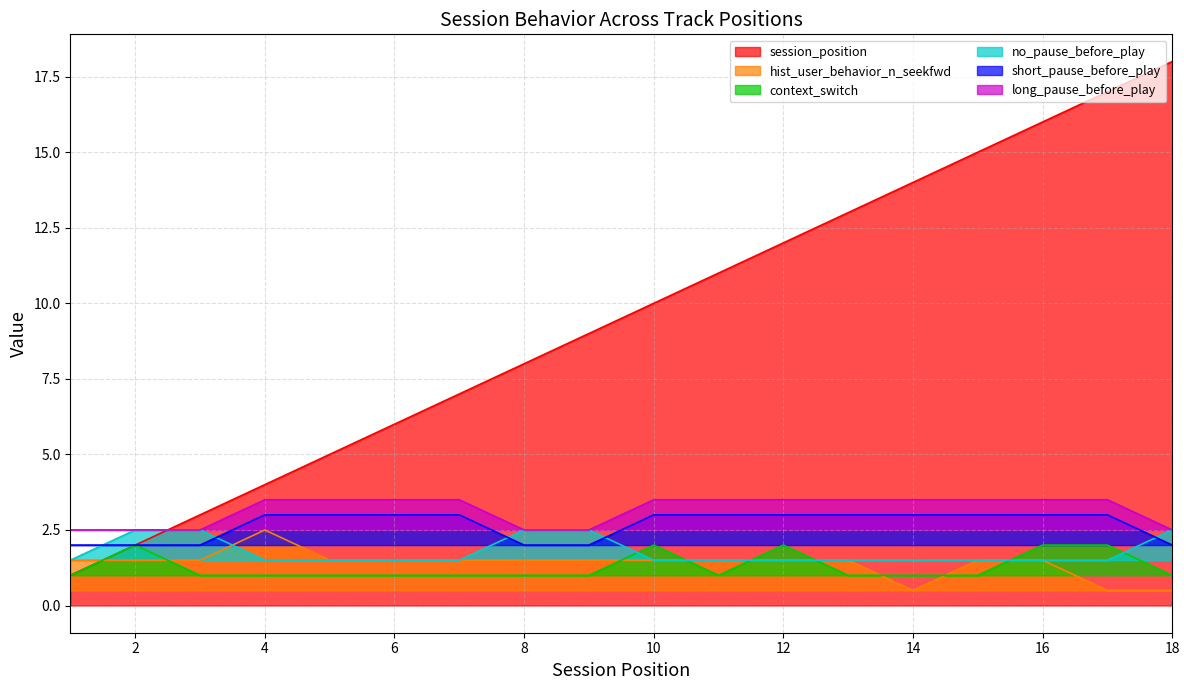

How many lines are shown in the chart?

6